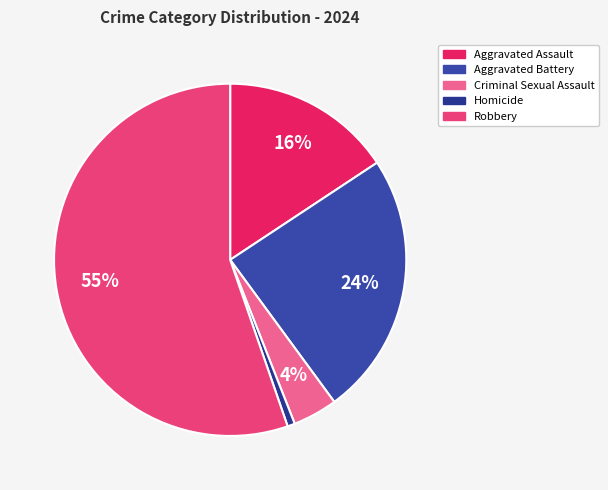

Approximately how many times larger is the value at Aggravated Assault compared to Homicide?

23.0